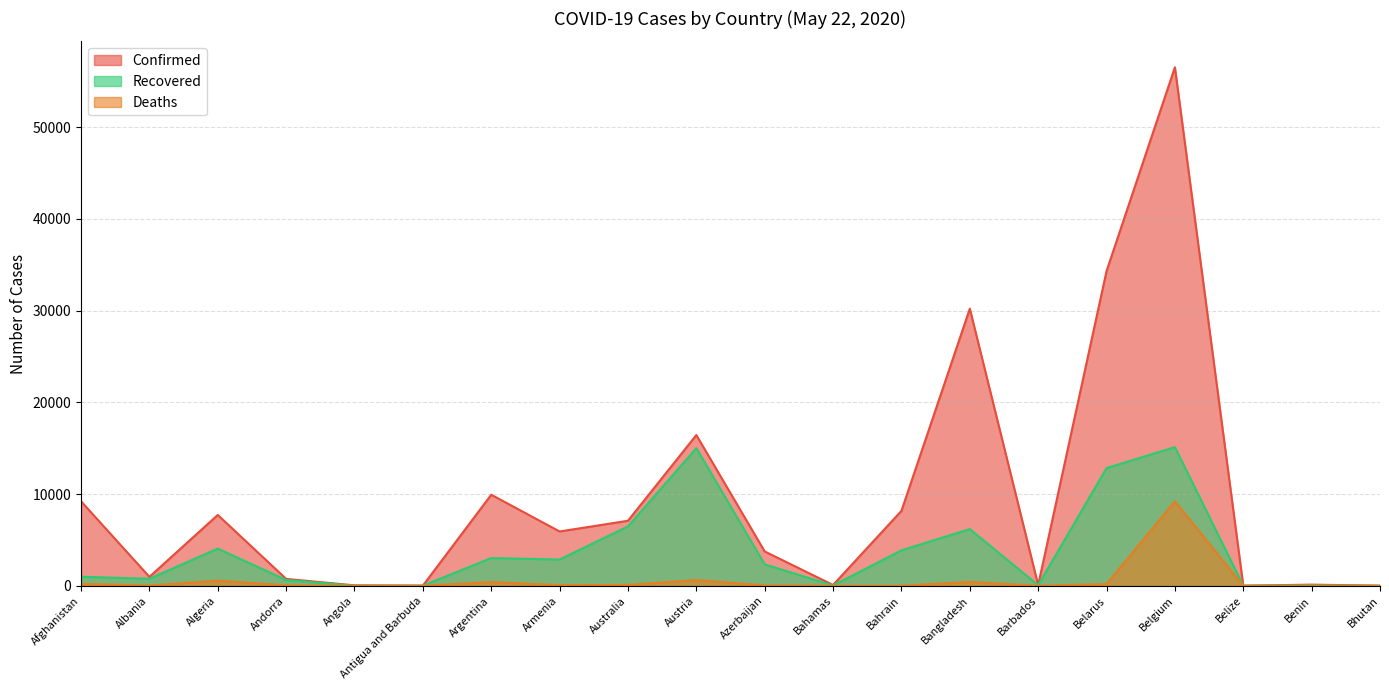

Is it true that Recovered equals 44 at Bahamas?

True